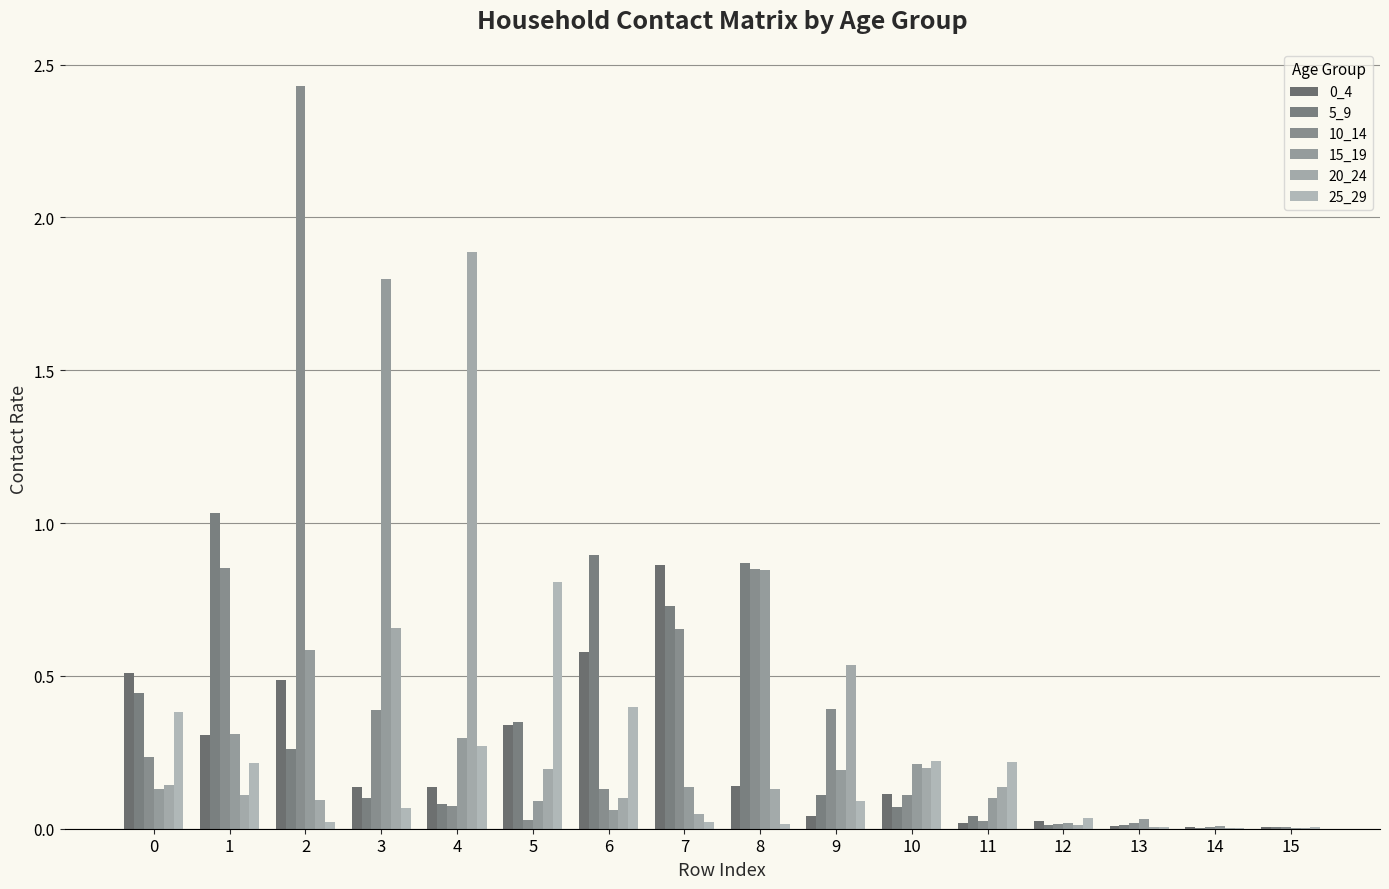

What is the total value across all series at 11?

0.5